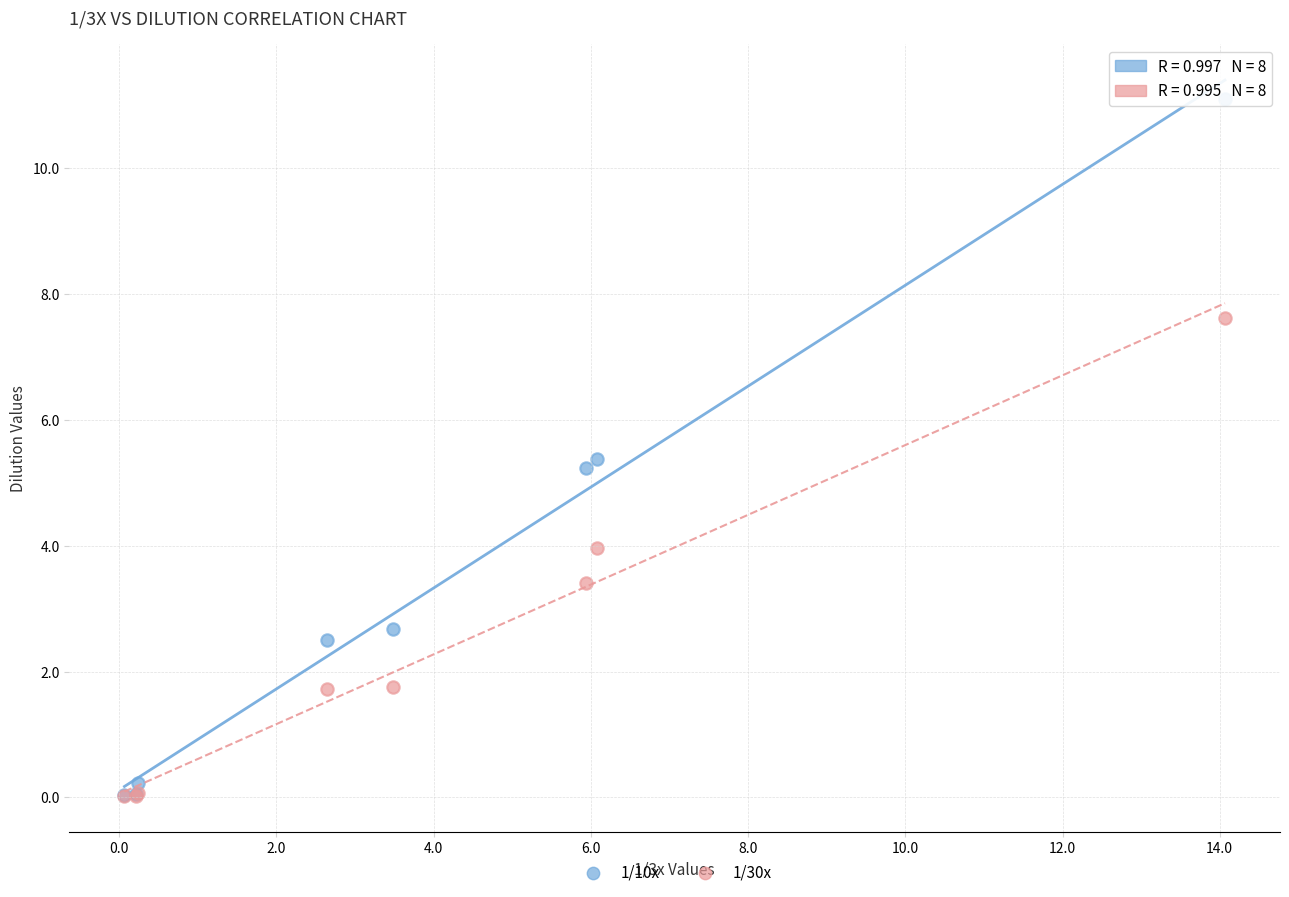

Across all series, what Y value is closest to 5?

5.2